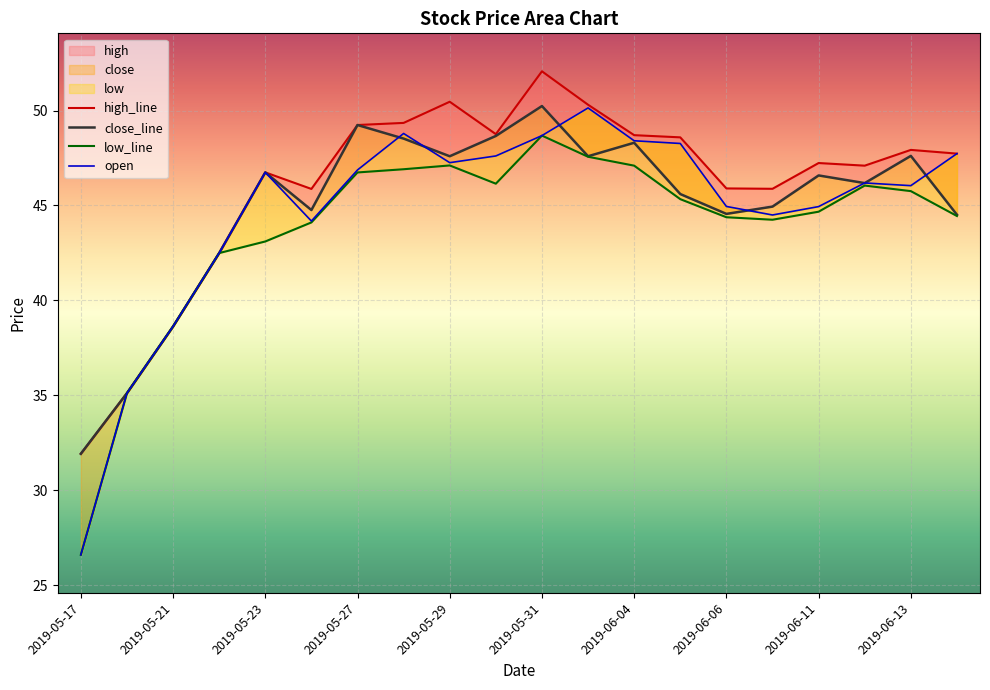

Is the value of open at 11 greater than the value of high_line at 2019-05-21?

Yes